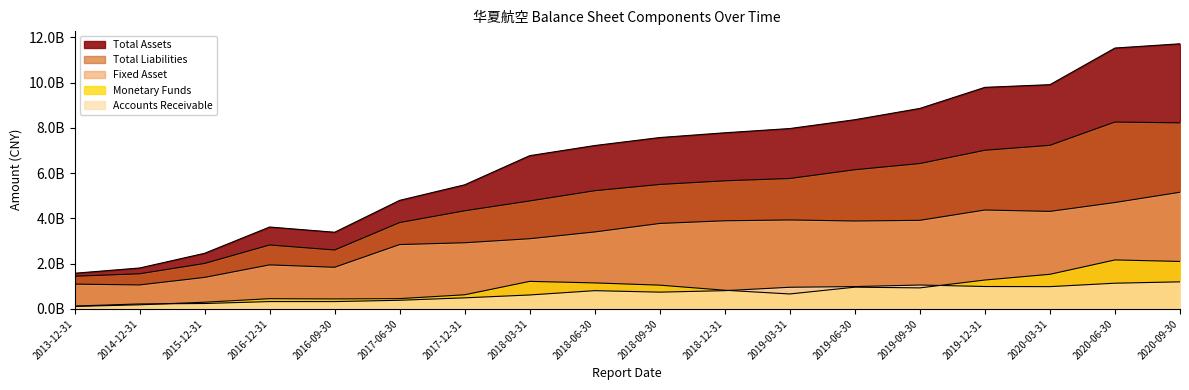

True or false: TOTAL_LIABILITIES and FIXED_ASSET cross at least once.

False